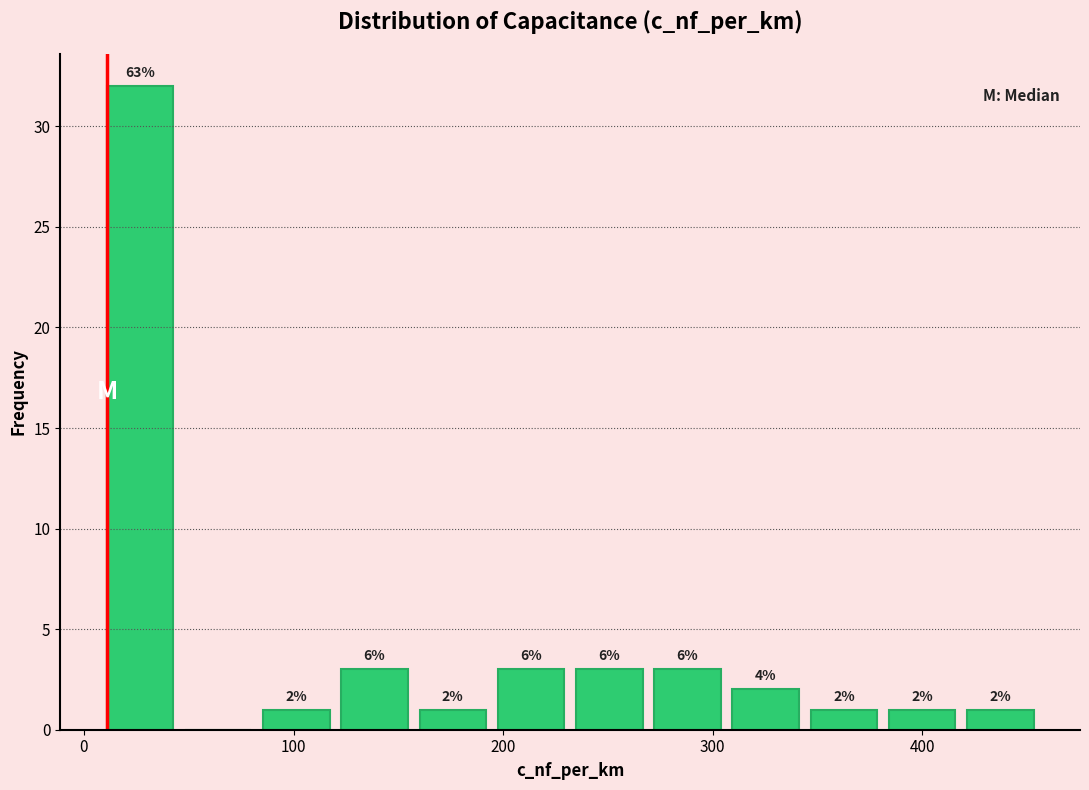

Read against the x-axis, roughly where is the centre of the tallest bar?

30